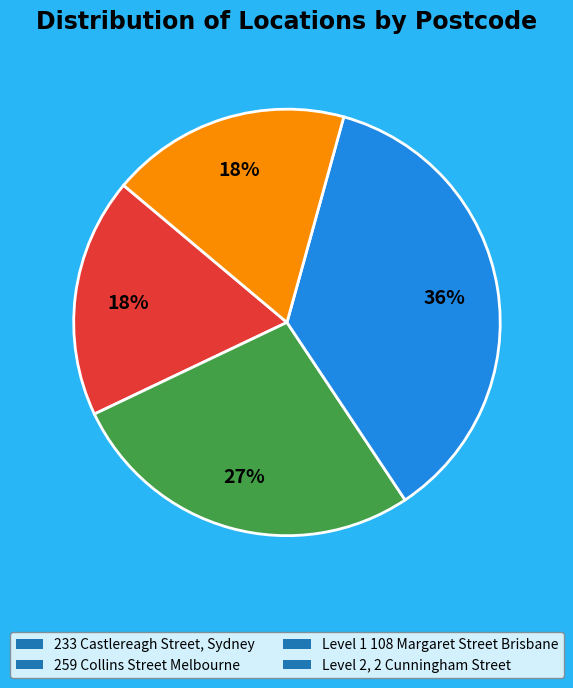

Is the sum of 233 Castlereagh Street, Sydney and Level 1 108 Margaret Street Brisbane greater than half?

Yes